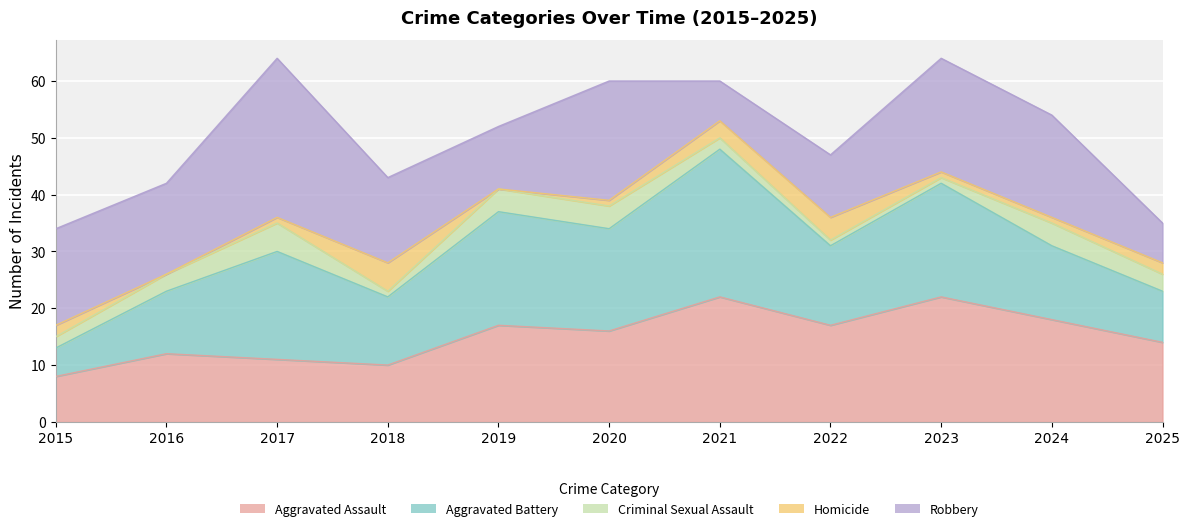

What is the value of the Criminal Sexual Assault point at the 5th from the left?

4